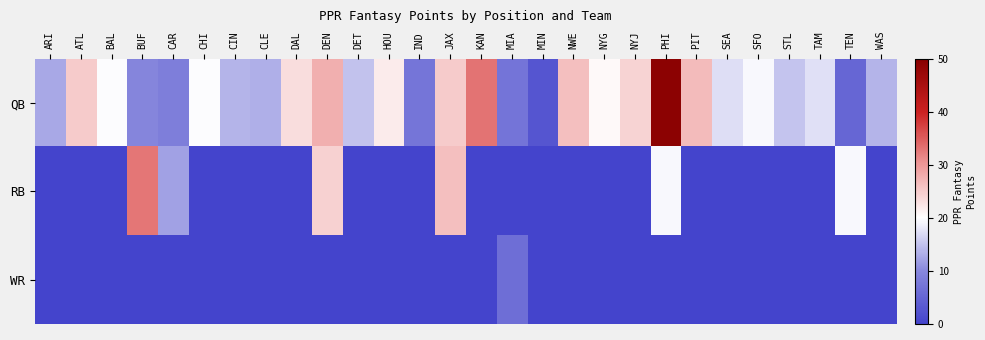

What is the greatest value displayed?

49.3